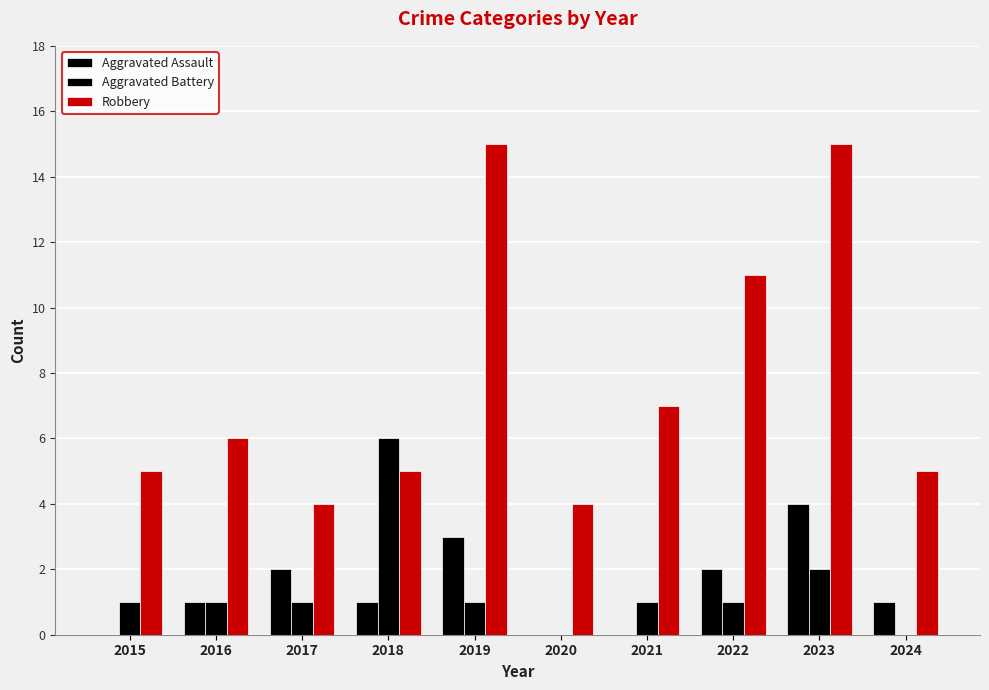

Are the bars horizontal?

No